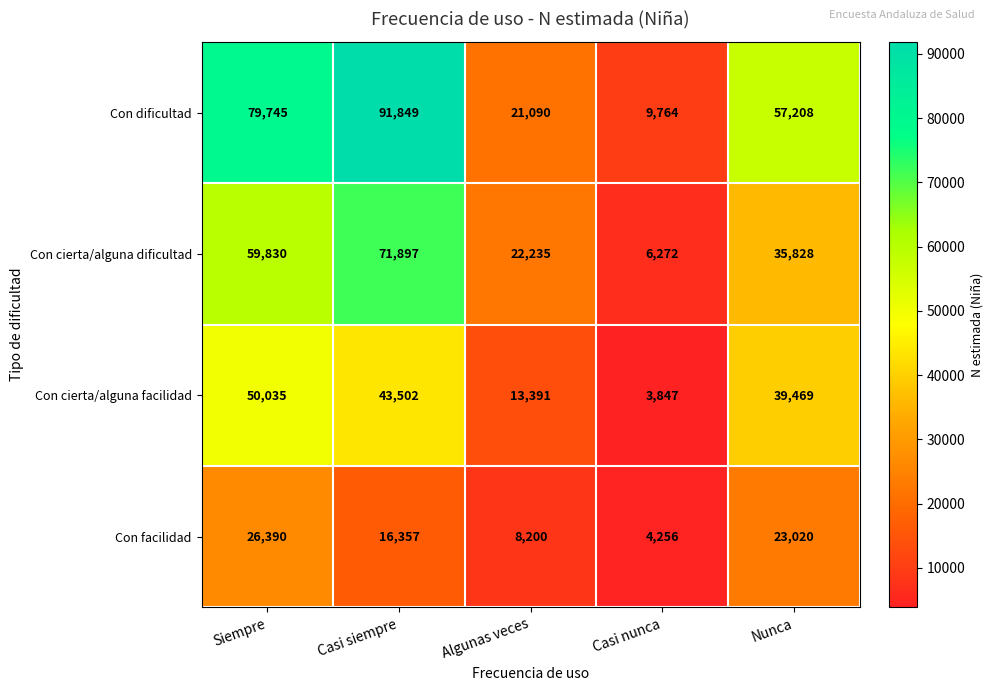

Count the number of data series in this chart.

4